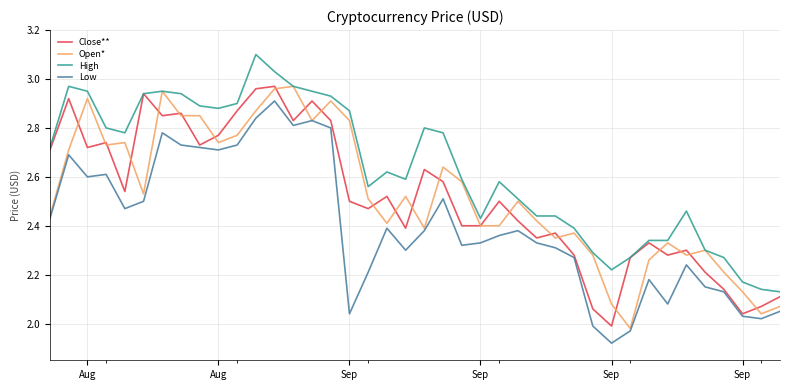

Which series has the largest total across all categories?

High